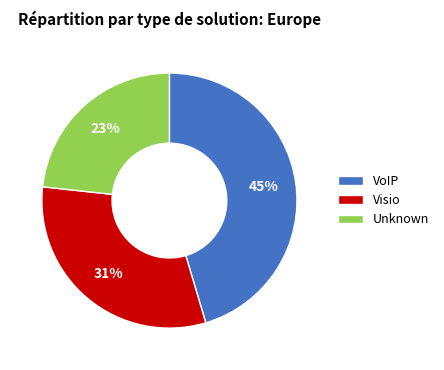

Count the number of slices in the pie.

3